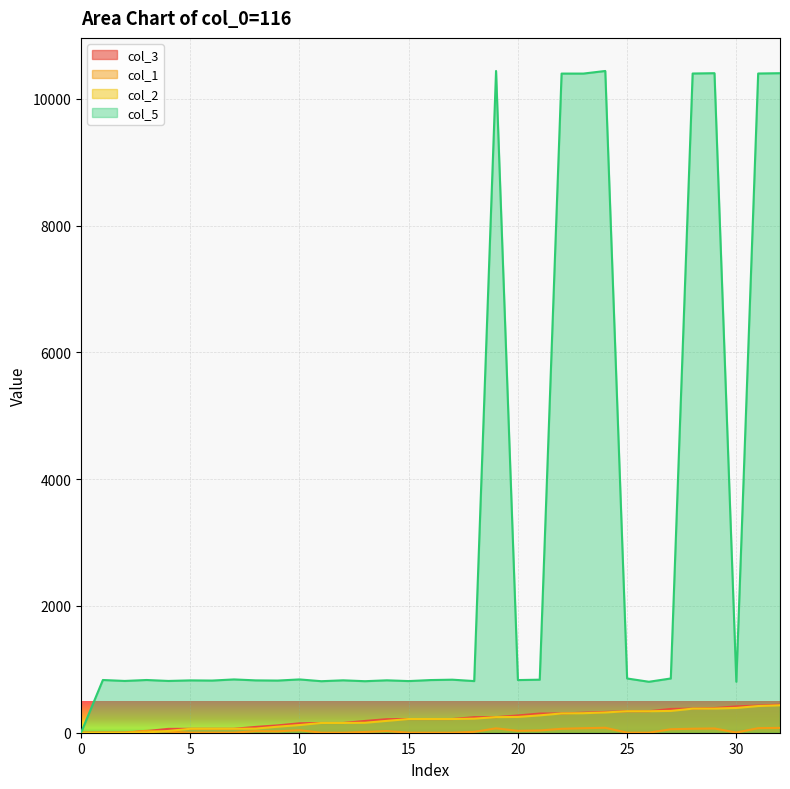

True or false: col_3 and col_1 cross at least once.

True